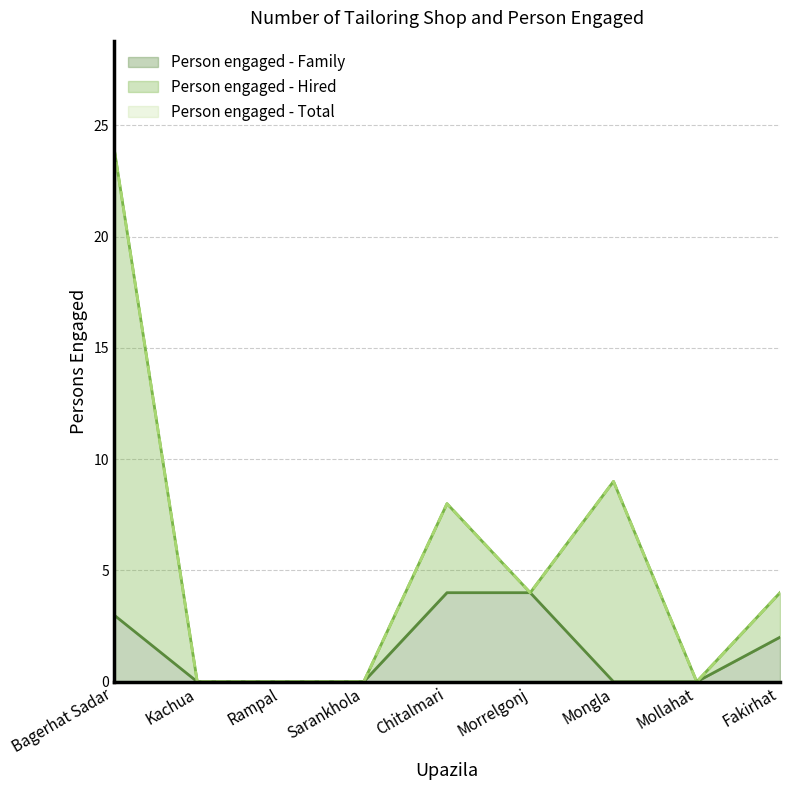

Which category has the lowest value across all series?

Kachua